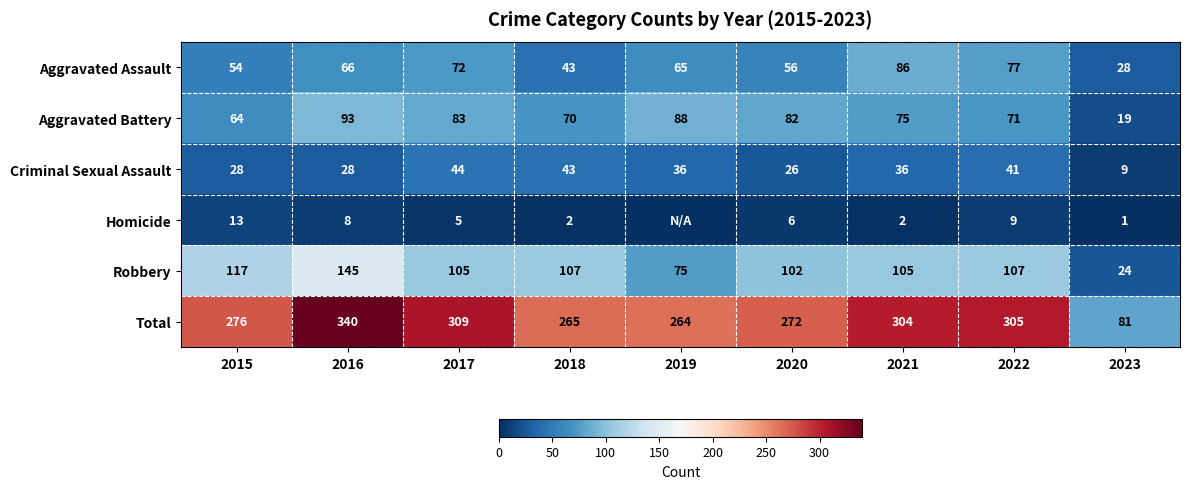

Is the value of Robbery at 2015 greater than the value of Total at 2020?

No